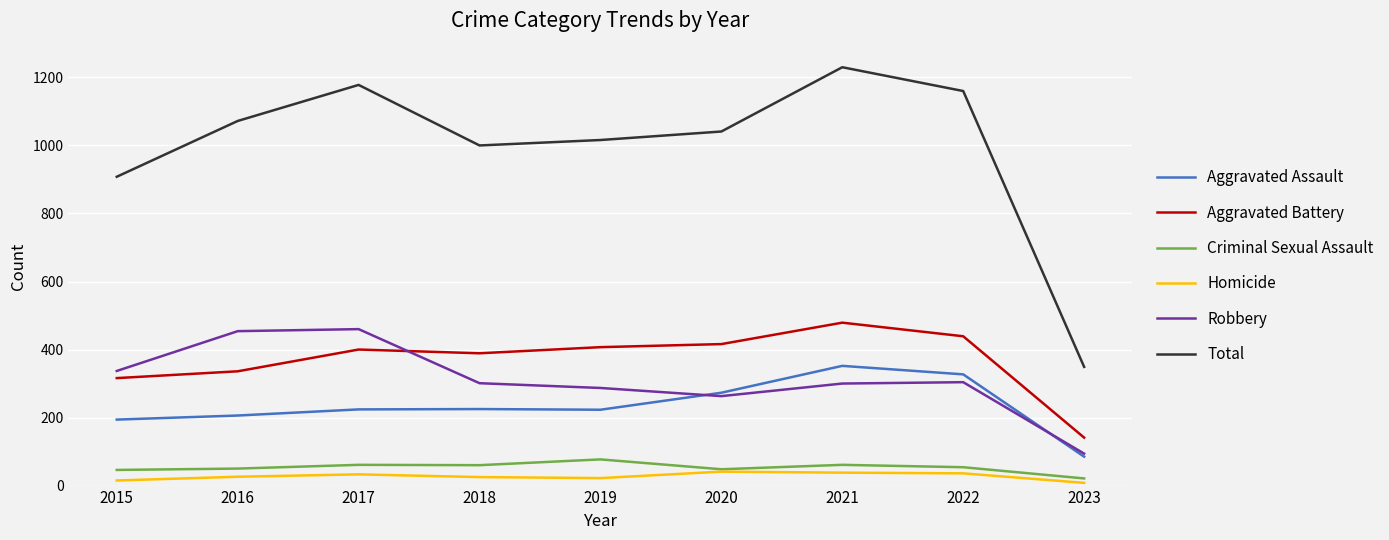

Is the value of Aggravated Assault at 2015 greater than the value of Criminal Sexual Assault at 2016?

Yes